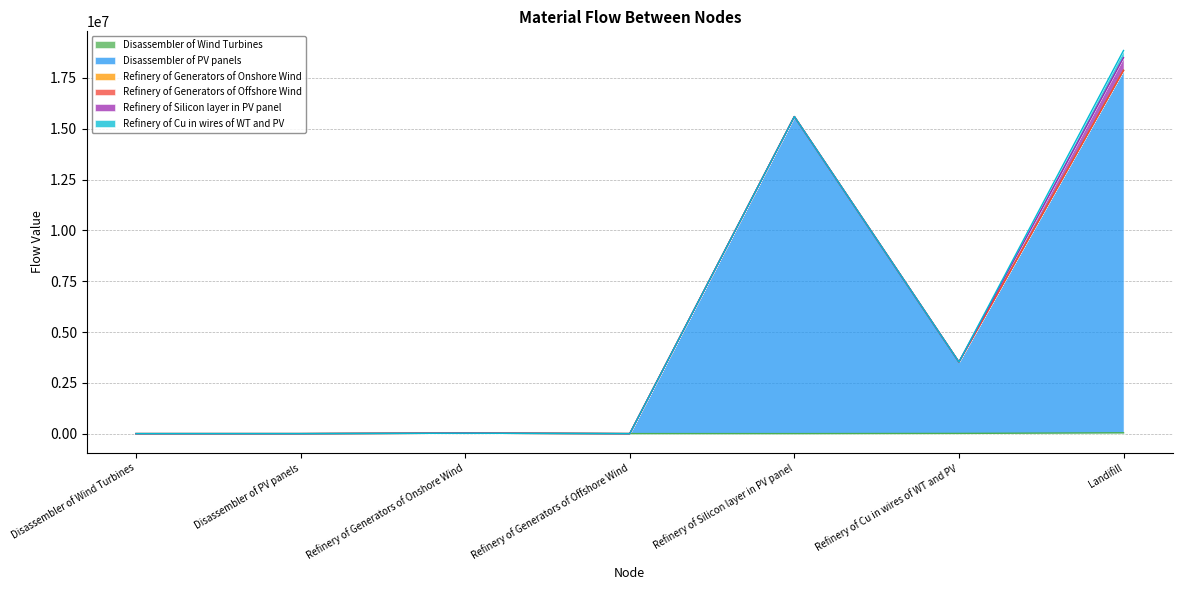

What is the approximate value of Refinery of Generators of Offshore Wind at Landifill?

13.4